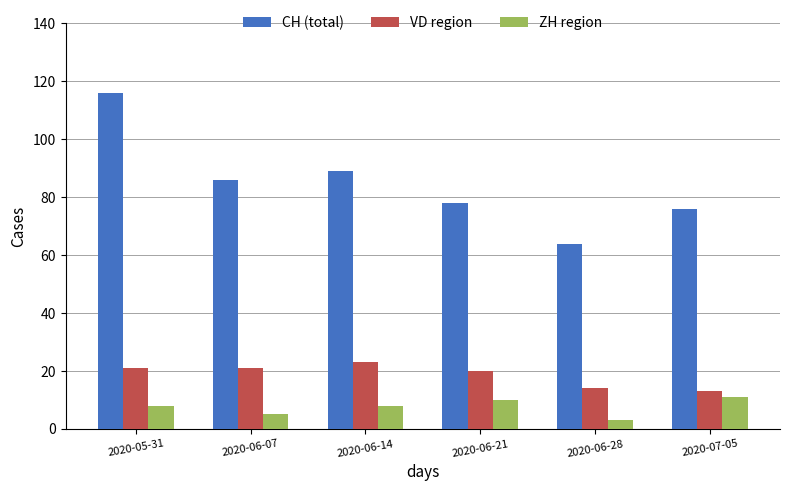

Reading left to right, extract all data points from this chart.

CH: 2020-05-31=116	2020-06-07=86	2020-06-14=89	2020-06-21=78	2020-06-28=64	2020-07-05=76
VD: 2020-05-31=21	2020-06-07=21	2020-06-14=23	2020-06-21=20	2020-06-28=14	2020-07-05=13
ZH: 2020-05-31=8	2020-06-07=5	2020-06-14=8	2020-06-21=10	2020-06-28=3	2020-07-05=11